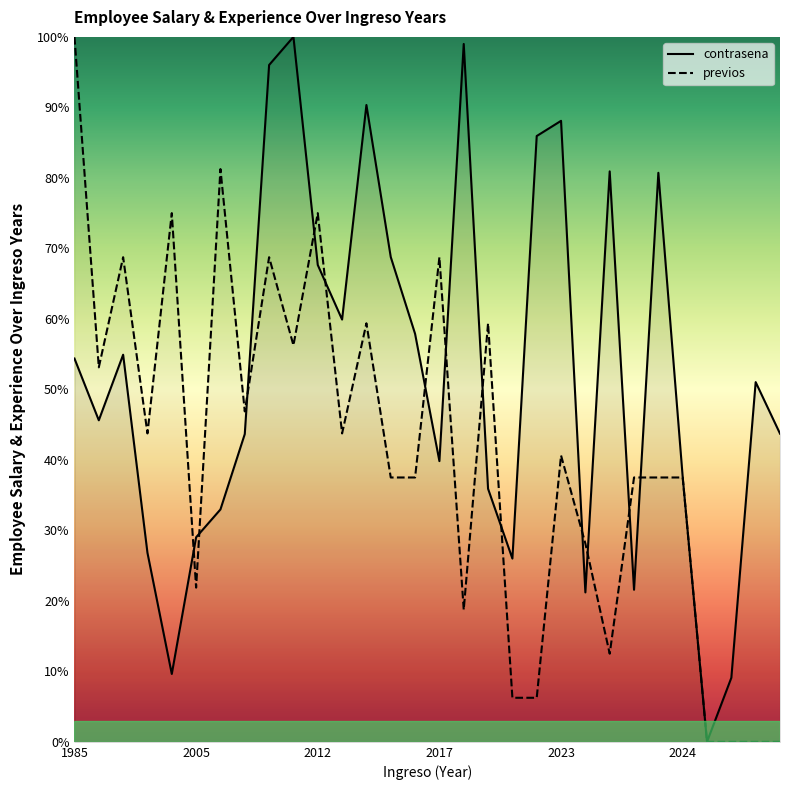

Does the chart have visible grid lines?

No